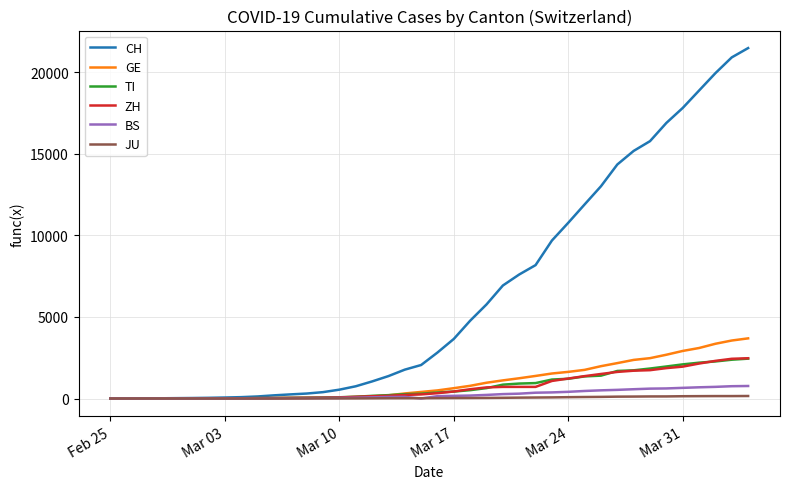

What is the maximum value shown in the chart?

21469